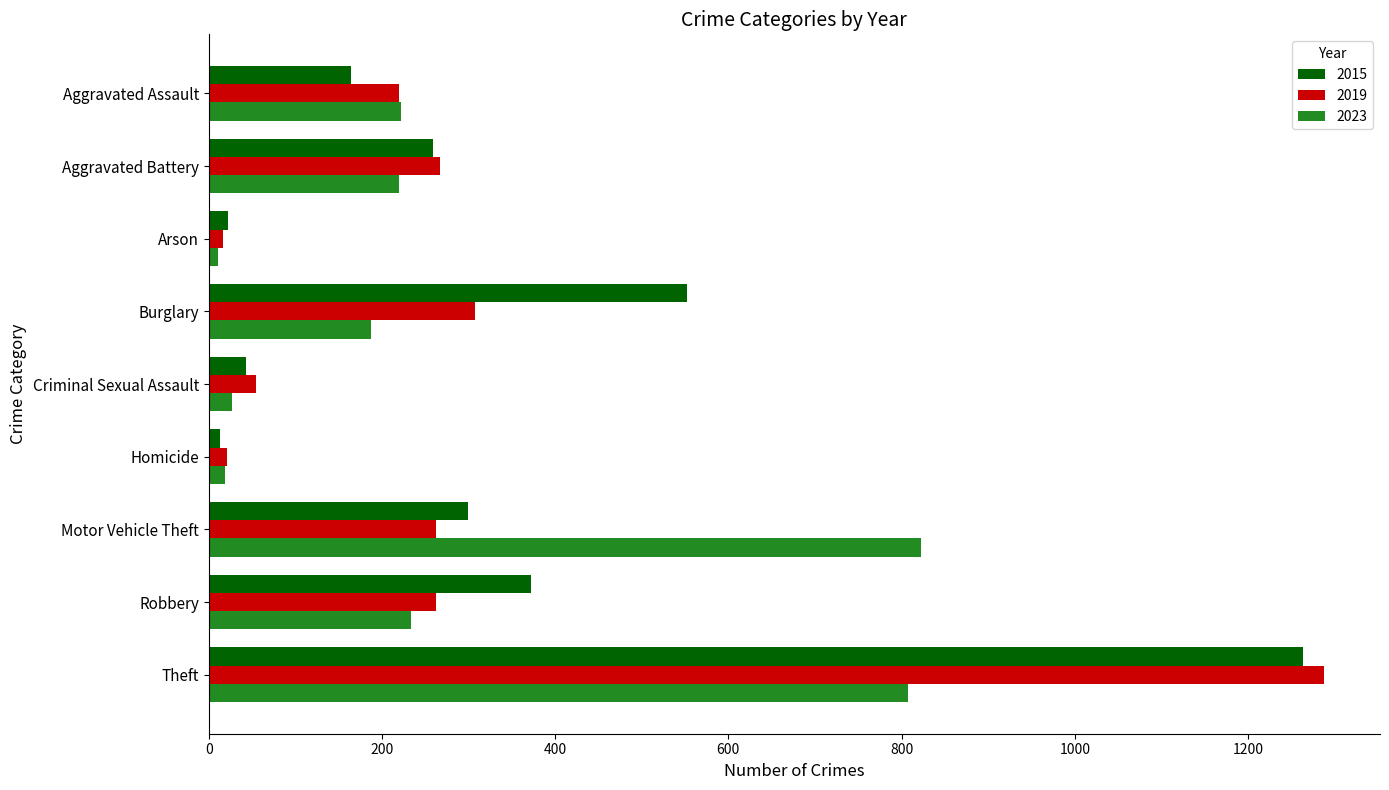

What are all the series names shown in the legend?

2015, 2019, 2023